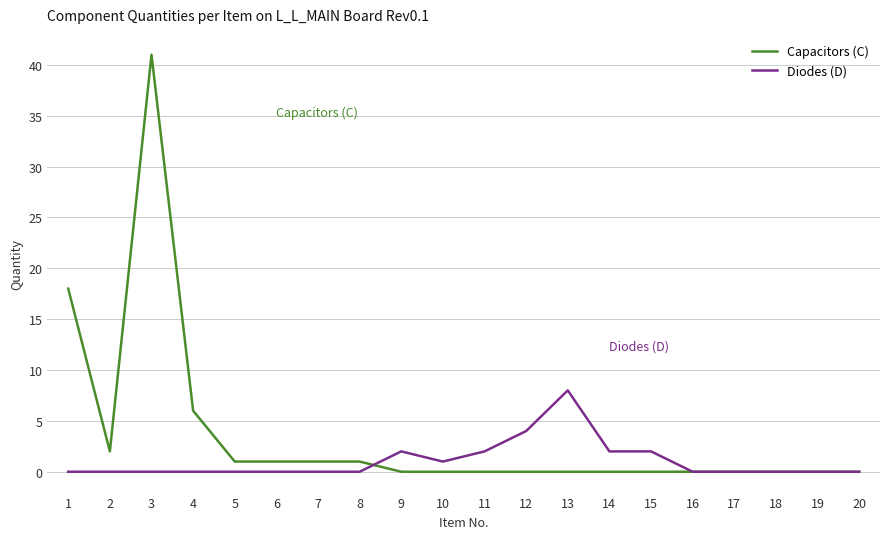

Reading left to right, transcribe all the data shown in this chart.

Capacitors (C): 1=18	2=2	3=41	4=6	5=1	6=1	7=1	8=1	9=0	10=0	11=0	12=0	13=0	14=0	15=0	16=0	17=0	18=0	19=0	20=0
Diodes (D): 1=0	2=0	3=0	4=0	5=0	6=0	7=0	8=0	9=2	10=1	11=2	12=4	13=8	14=2	15=2	16=0	17=0	18=0	19=0	20=0